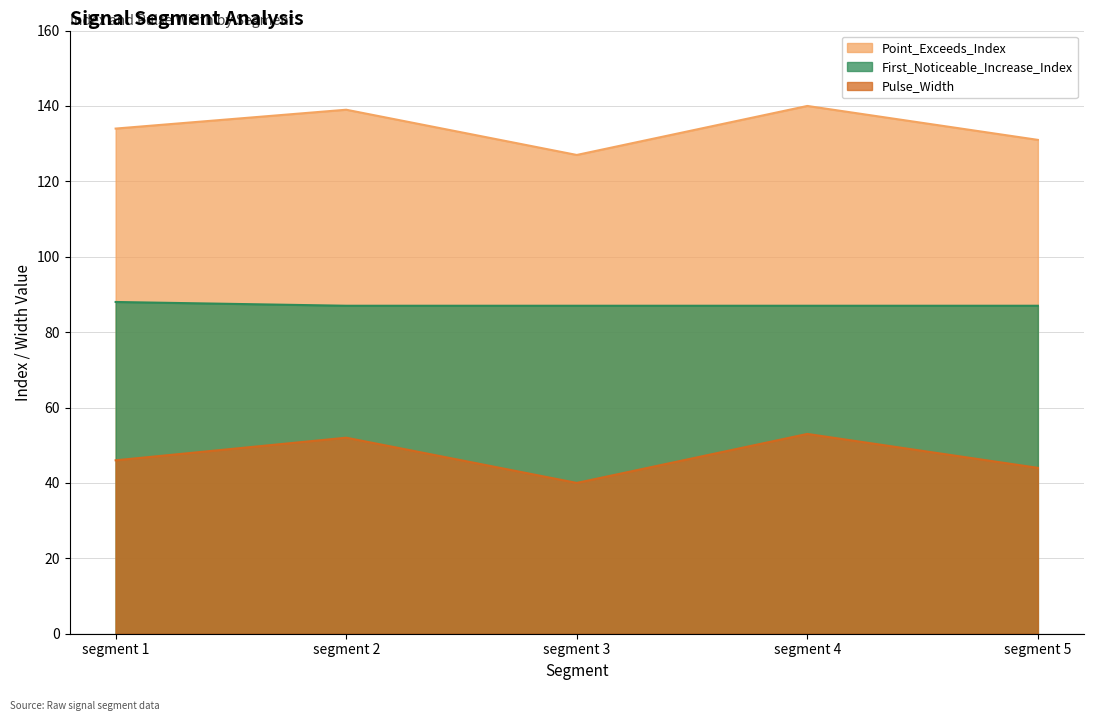

Reading right to left, what are all the values shown in this chart?

Point_Exceeds_Index: segment 5=131	segment 4=140	segment 3=127	segment 2=139	segment 1=134
Pulse_Width: segment 5=44	segment 4=53	segment 3=40	segment 2=52	segment 1=46
First_Noticeable_Increase_Index: segment 5=87	segment 4=87	segment 3=87	segment 2=87	segment 1=88